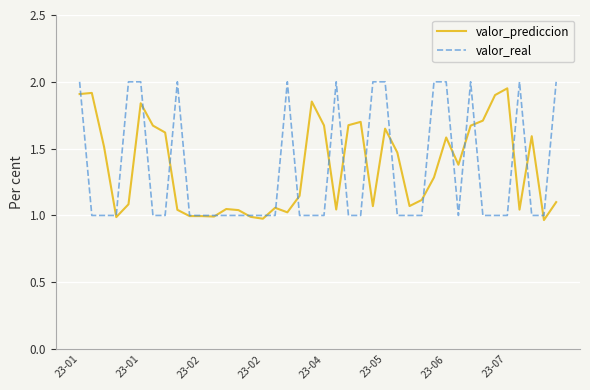

Which series has the largest range (max minus min)?

valor_real